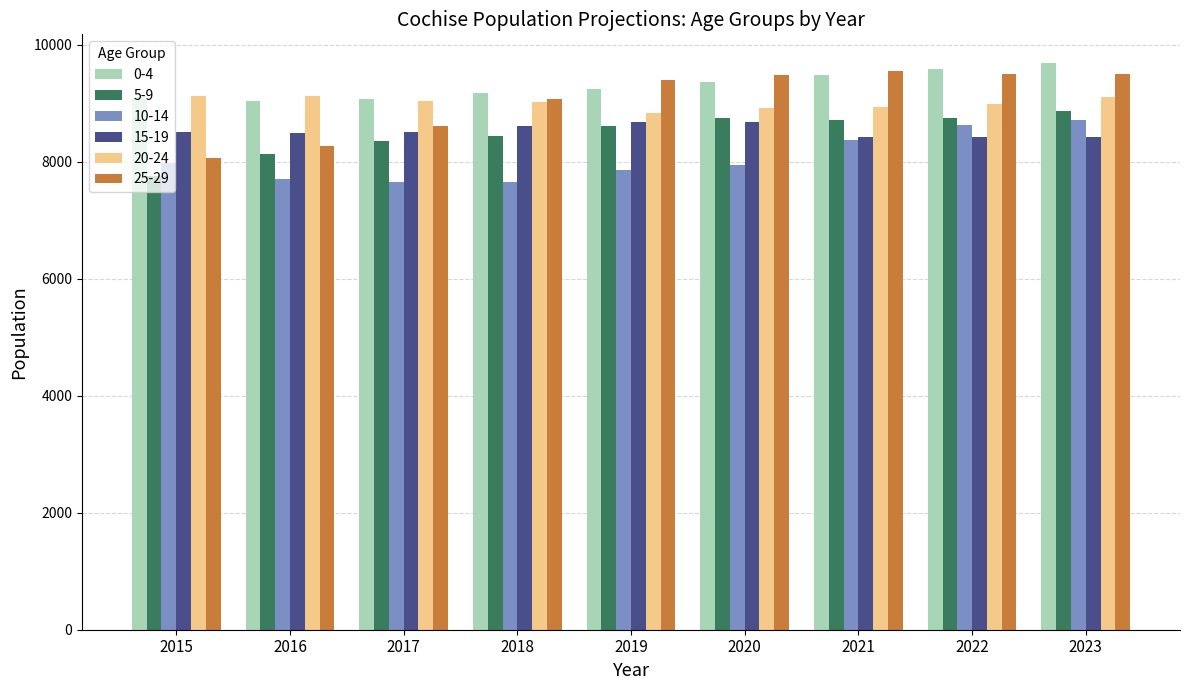

What is the sum of all 5-9 values?

76365.2